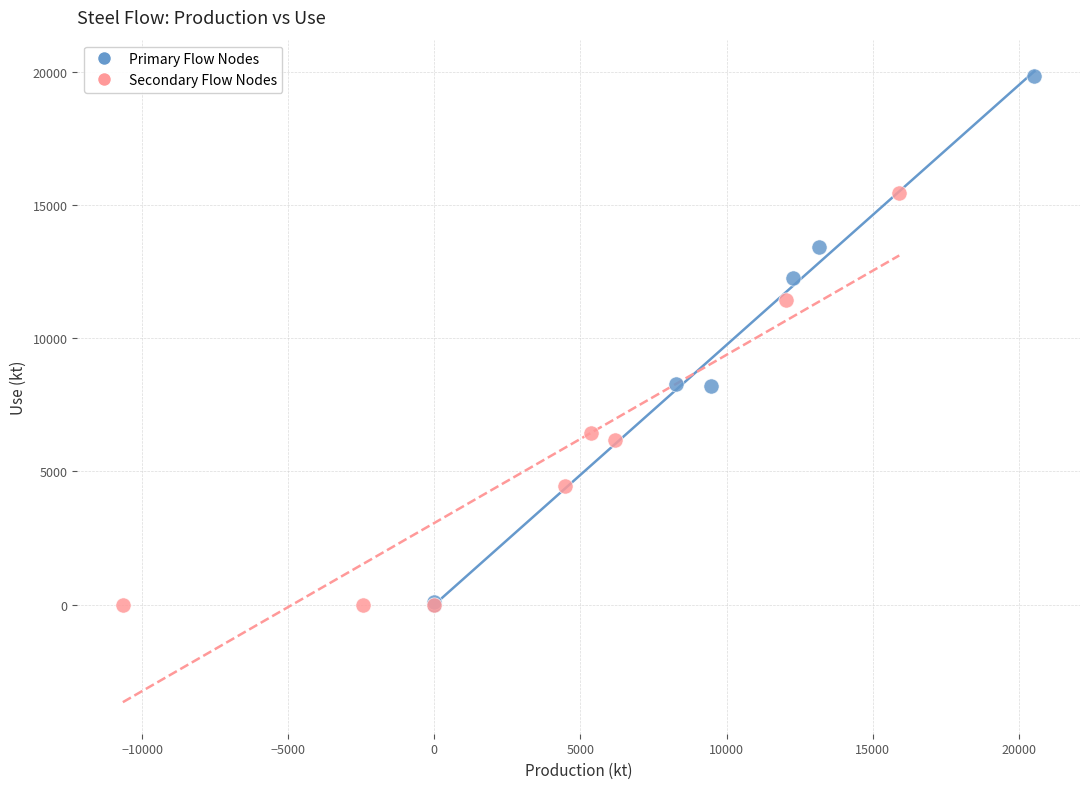

Which series has the widest spread of Y values?

Primary Flow Nodes